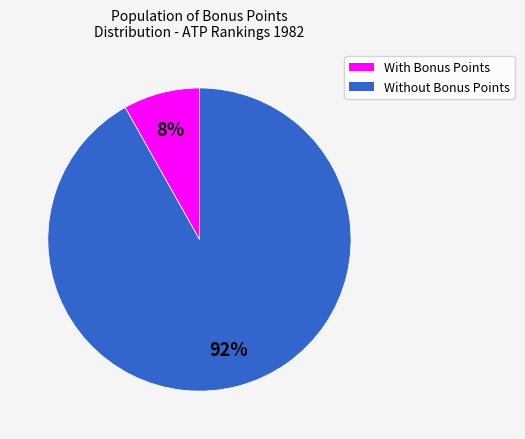

Is there a majority slice in this chart?

Yes